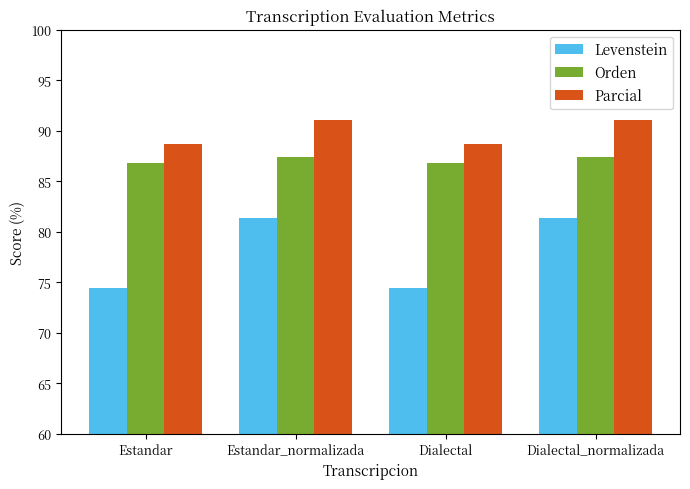

How many data points in Parcial are less than 91?

2